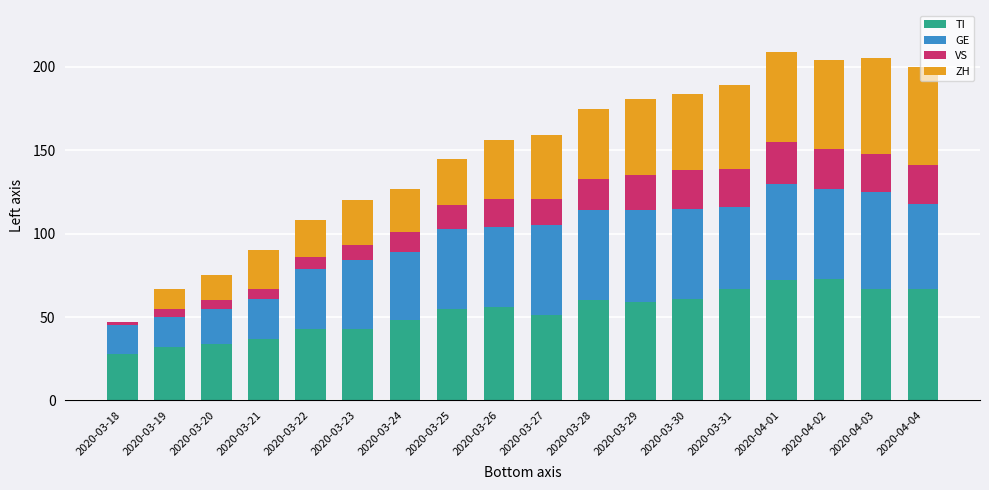

What is the total value across all series at 2020-03-20?

75